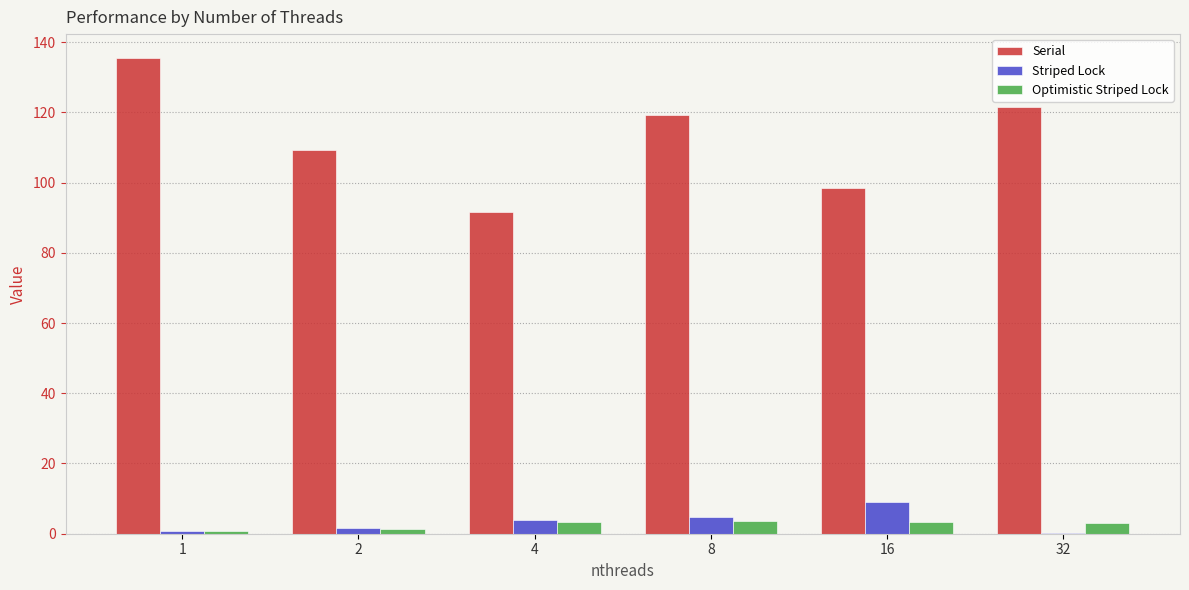

What is the maximum value for Striped Lock?

9.2